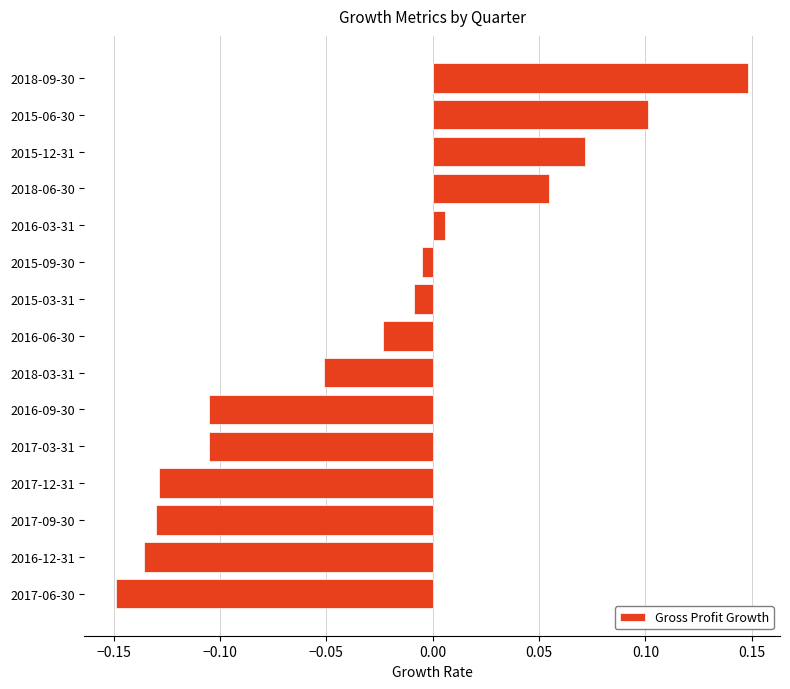

Which label corresponds to the largest value in the chart?

2018-09-30